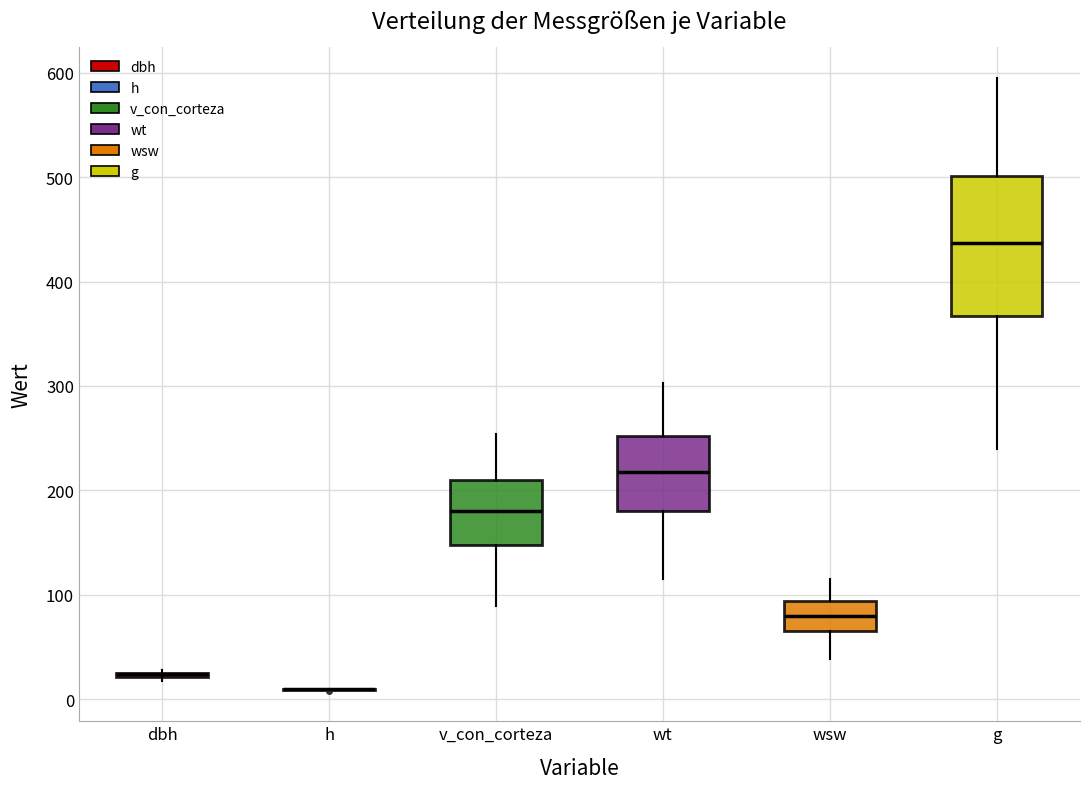

Which box is the tallest, from its lower edge to its upper edge?

g